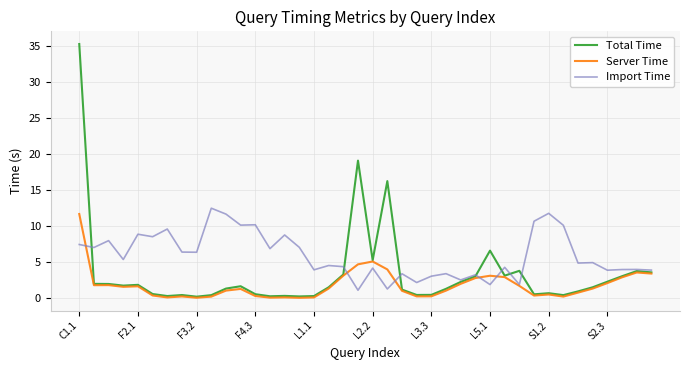

What is the maximum value shown in the chart?

35.3